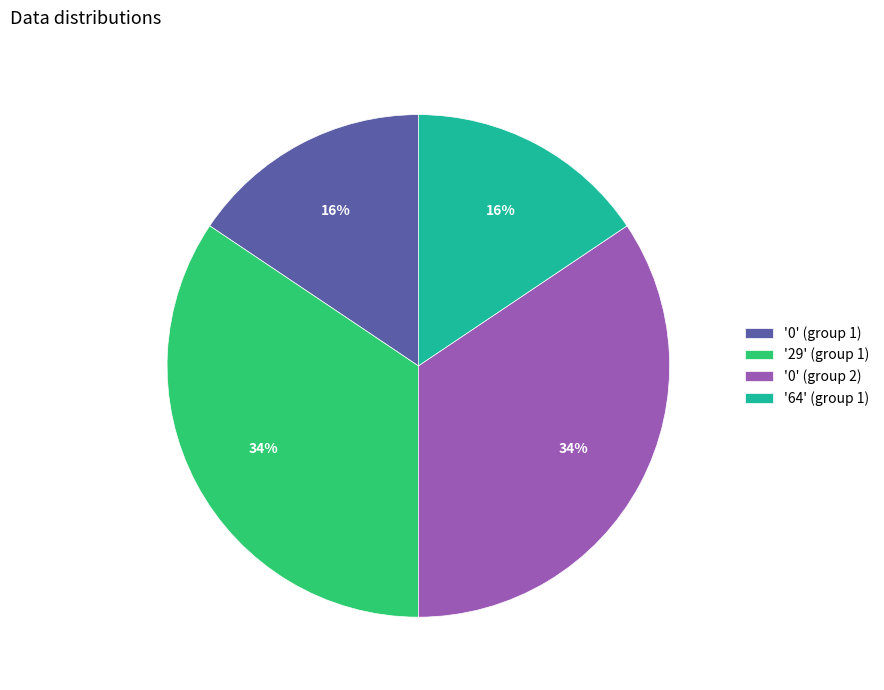

To the nearest percent, what is the average slice percentage?

25%